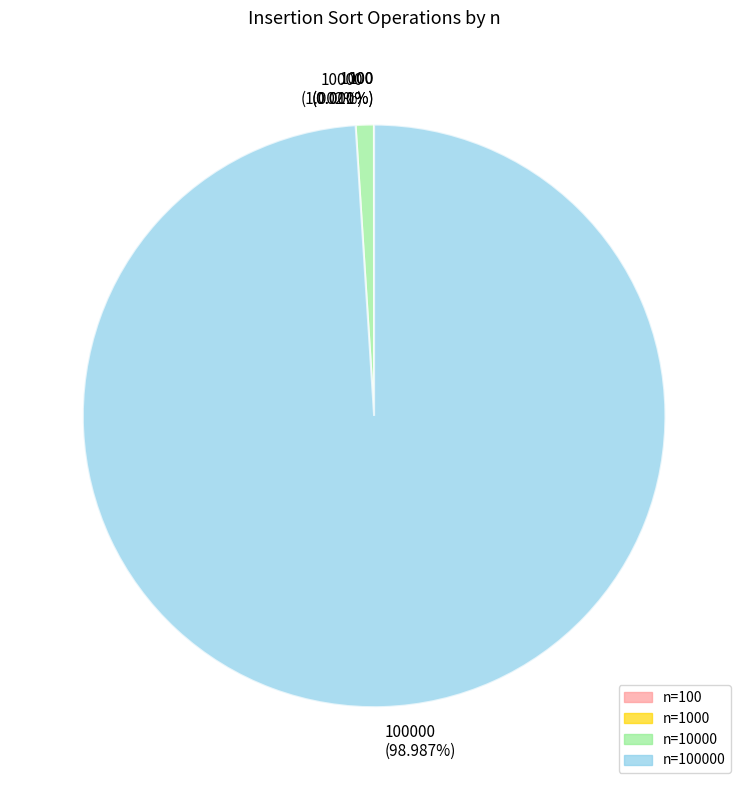

Is there any slice that represents more than half of the pie?

Yes